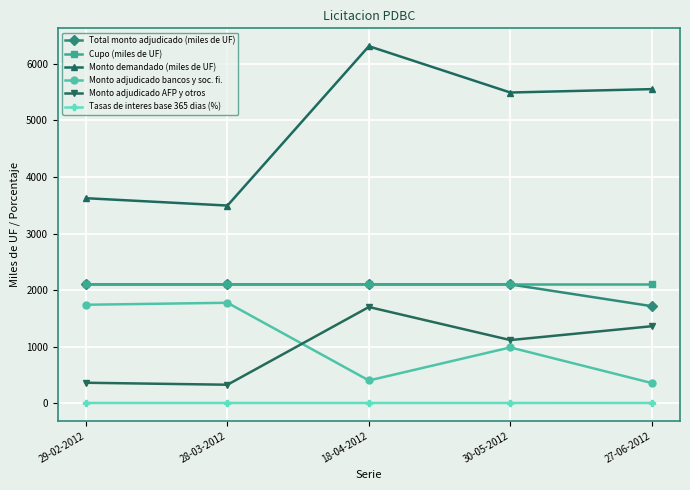

What position from the right is 28-03-2012?

4